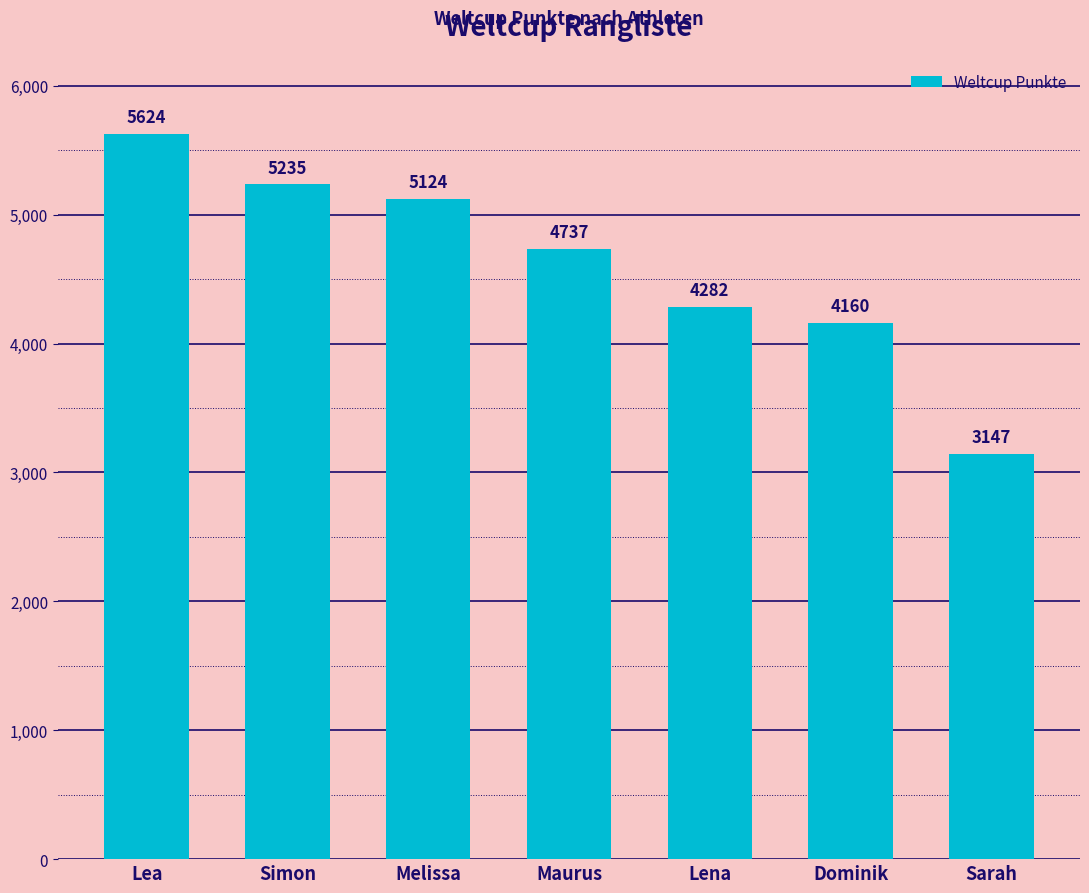

What is the difference between the values at Melissa and Lea?

500